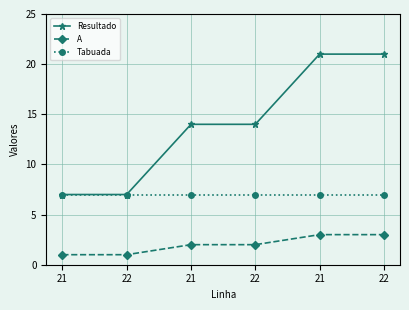

True or false: Tabuada has more than 2 points higher than both neighbors.

False